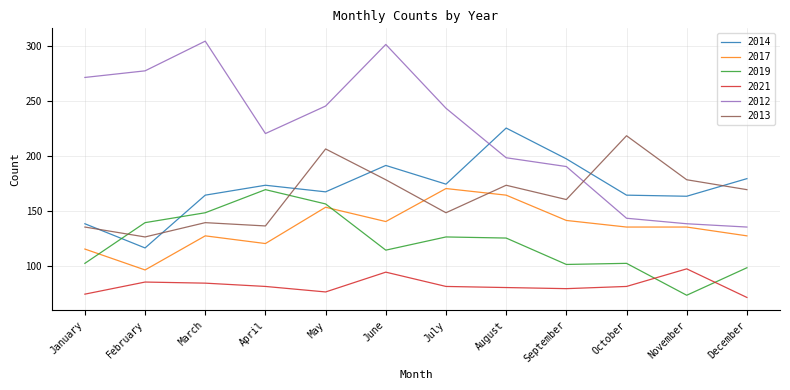

True or false: 2012 and 2021 cross at least once.

False